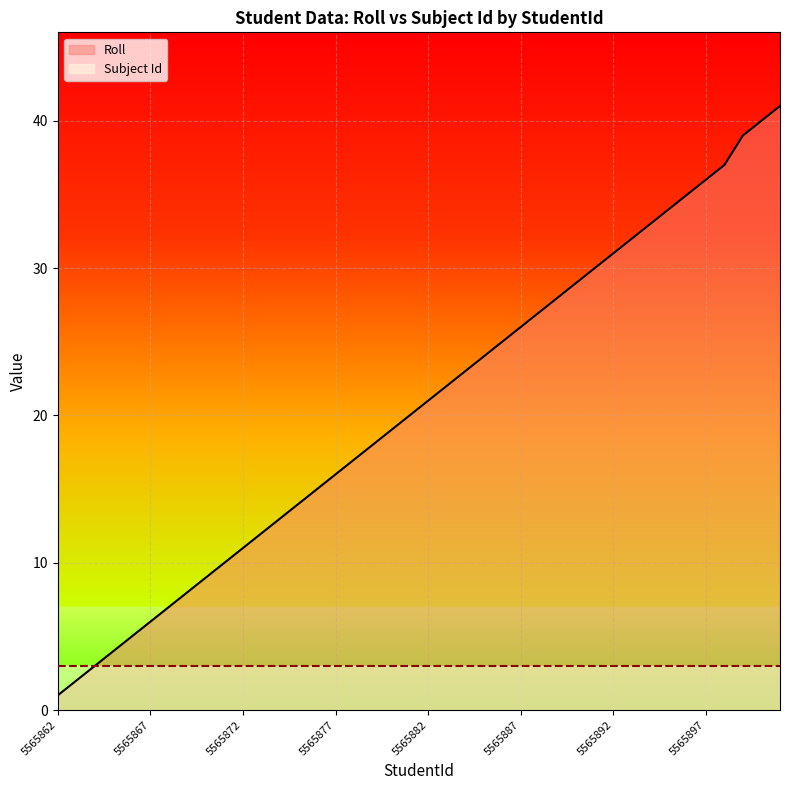

What is the total value across all series at 5565897?

39